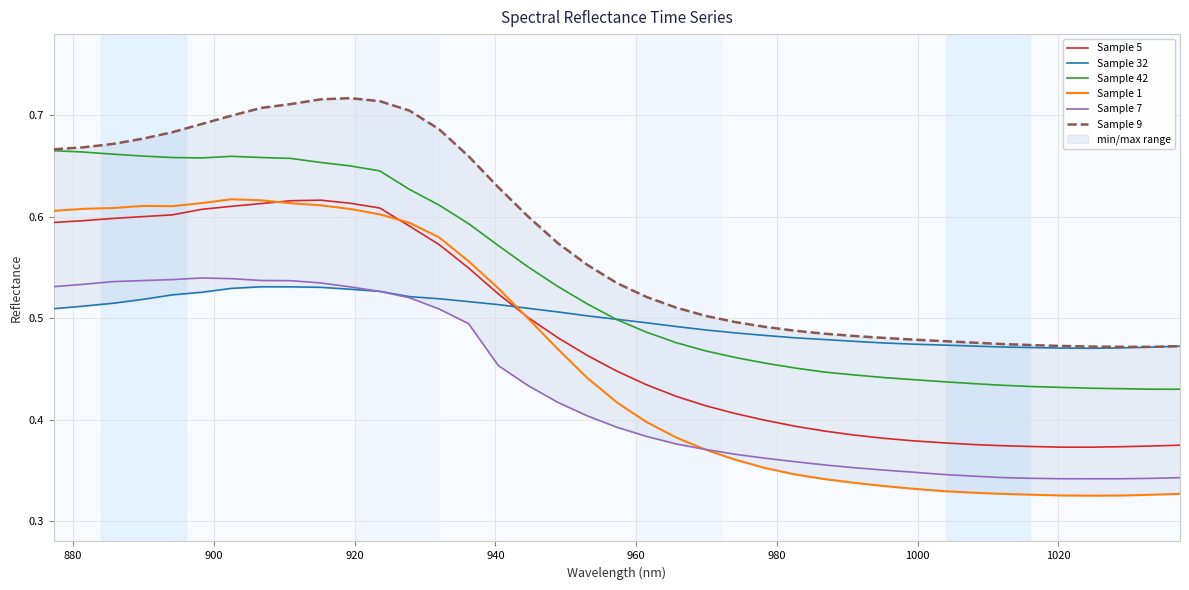

What is the highest value of the Sample 42 series?

0.7